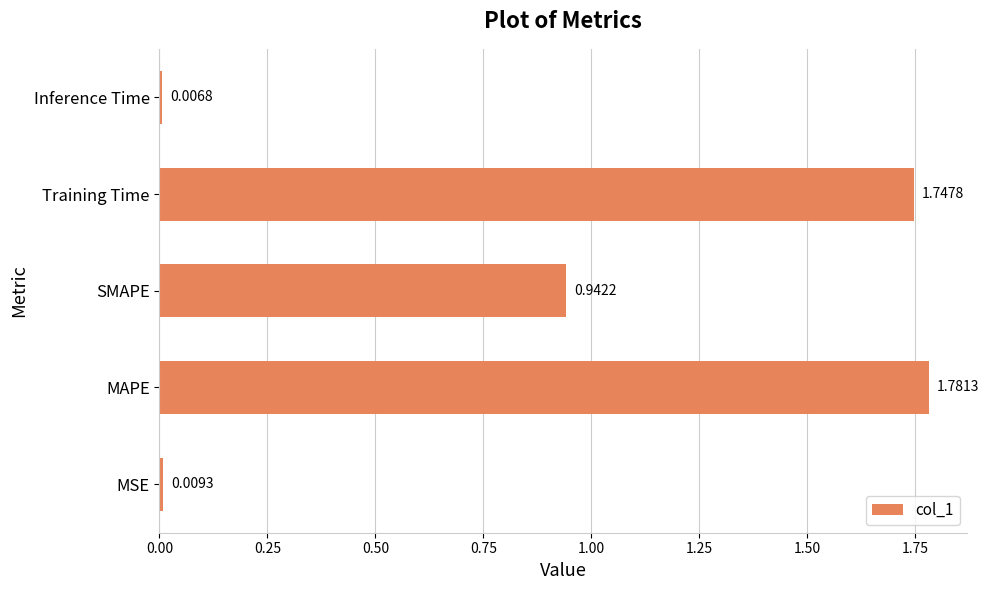

Rank the categories by value from lowest to highest.

Inference Time, MSE, SMAPE, Training Time, MAPE